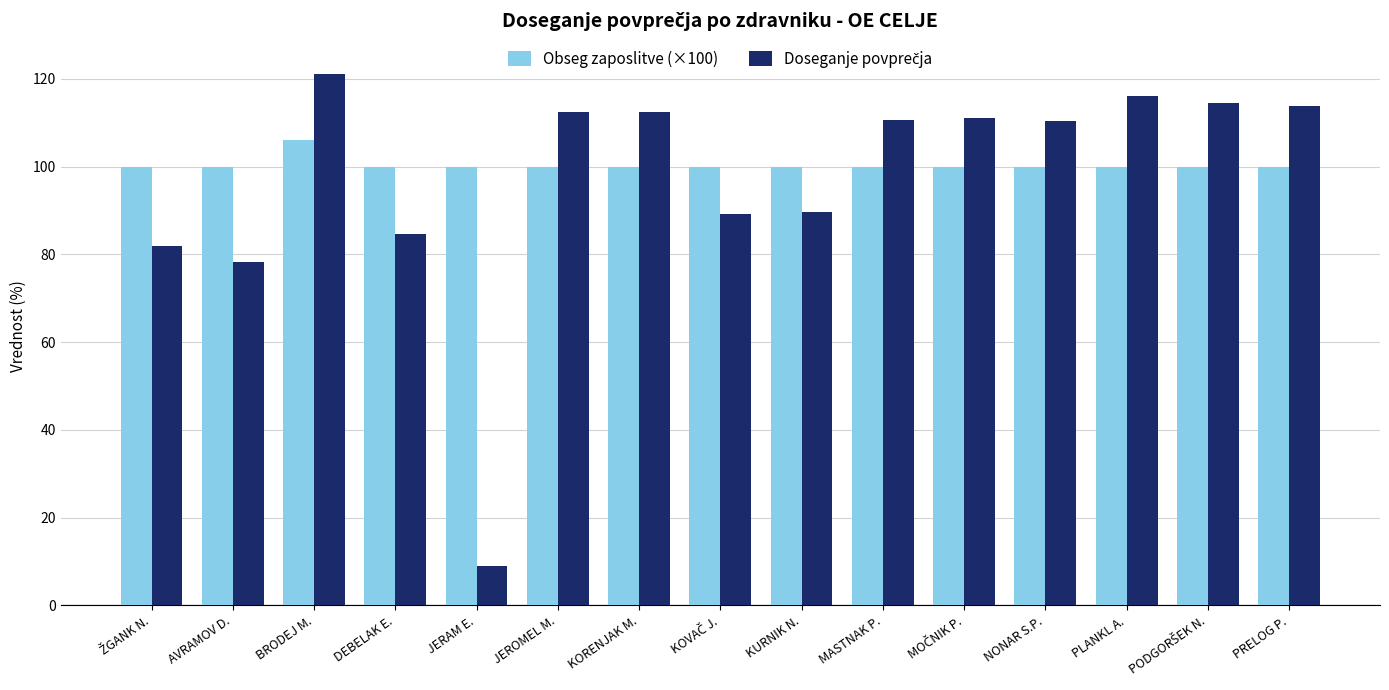

What is the total value across all series at DEBELAK E.?

184.7